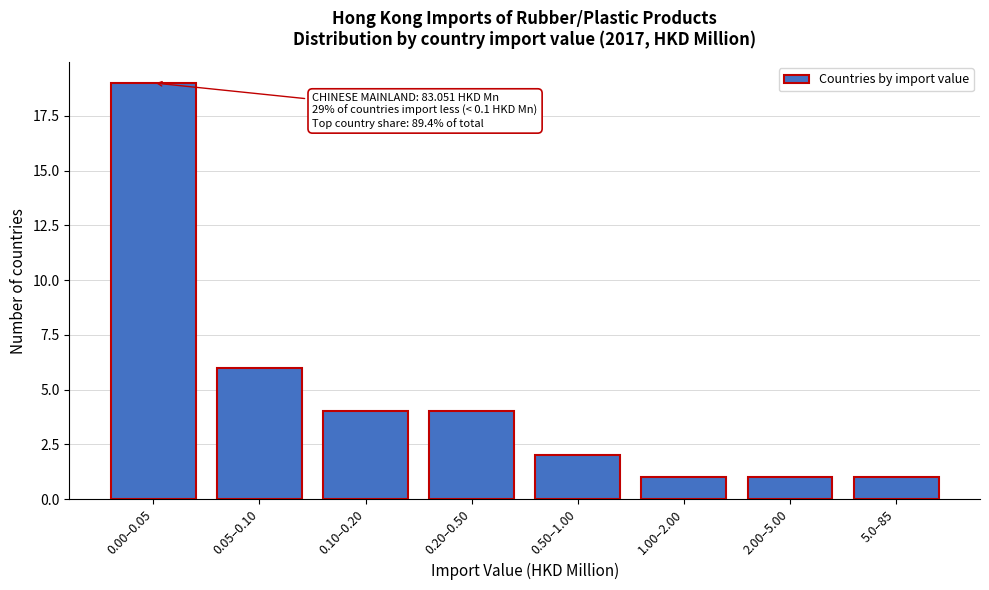

Reading left to right, list all the values displayed in this chart.

0.00–0.05=19	0.05–0.10=6	0.10–0.20=4	0.20–0.50=4	0.50–1.00=2	1.00–2.00=1	2.00–5.00=1	5.0–85=1